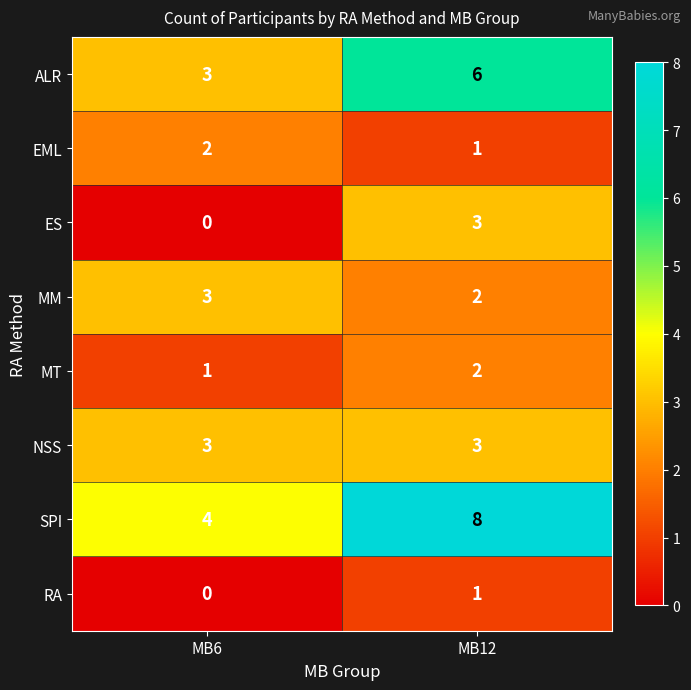

Which label corresponds to the largest value in the chart?

MB12